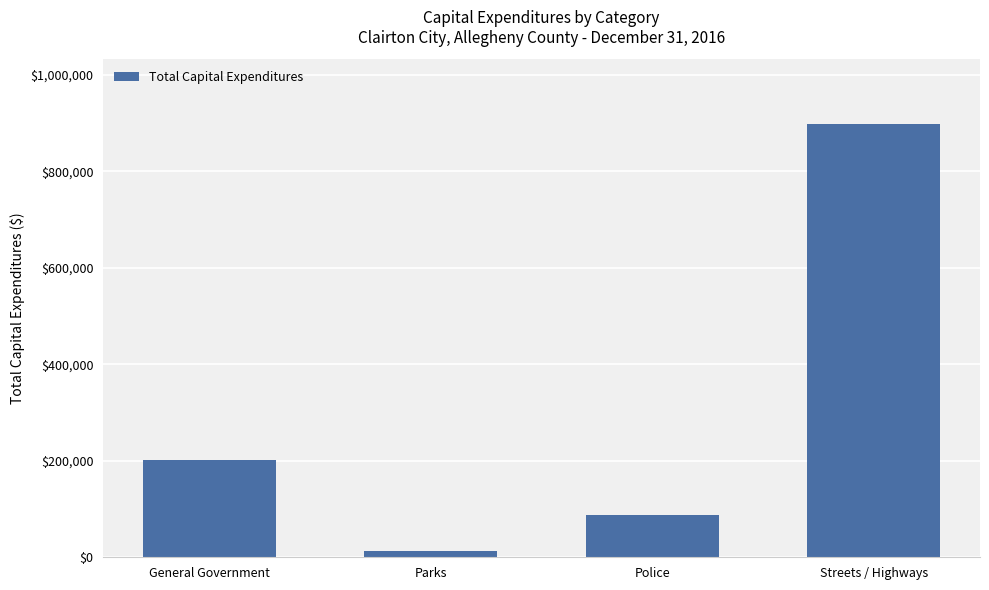

Reading right to left, transcribe all the data shown in this chart.

Streets / Highways=897458	Police=86644	Parks=12570	General Government=202100